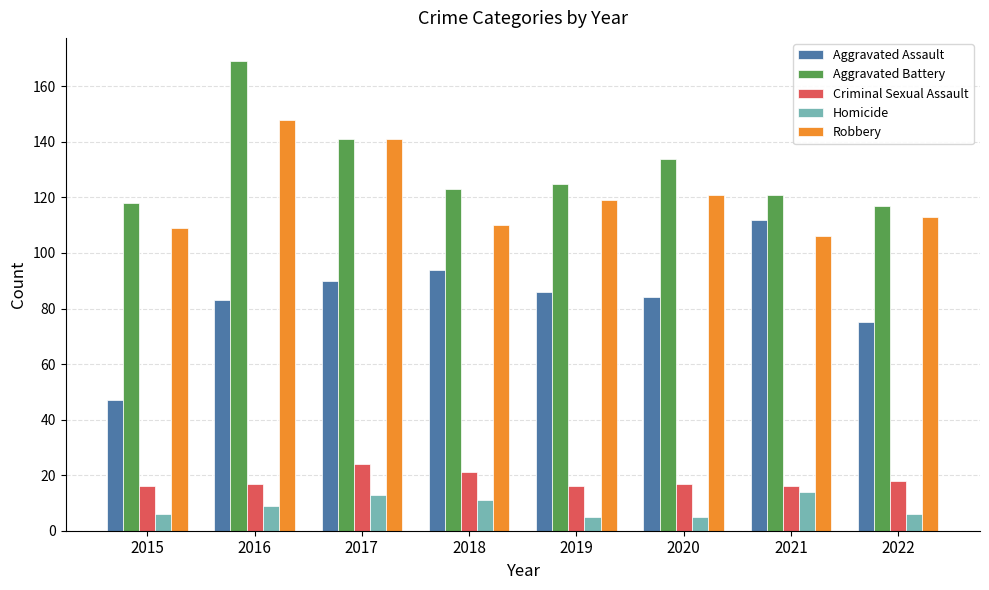

How many groups of bars are there?

8